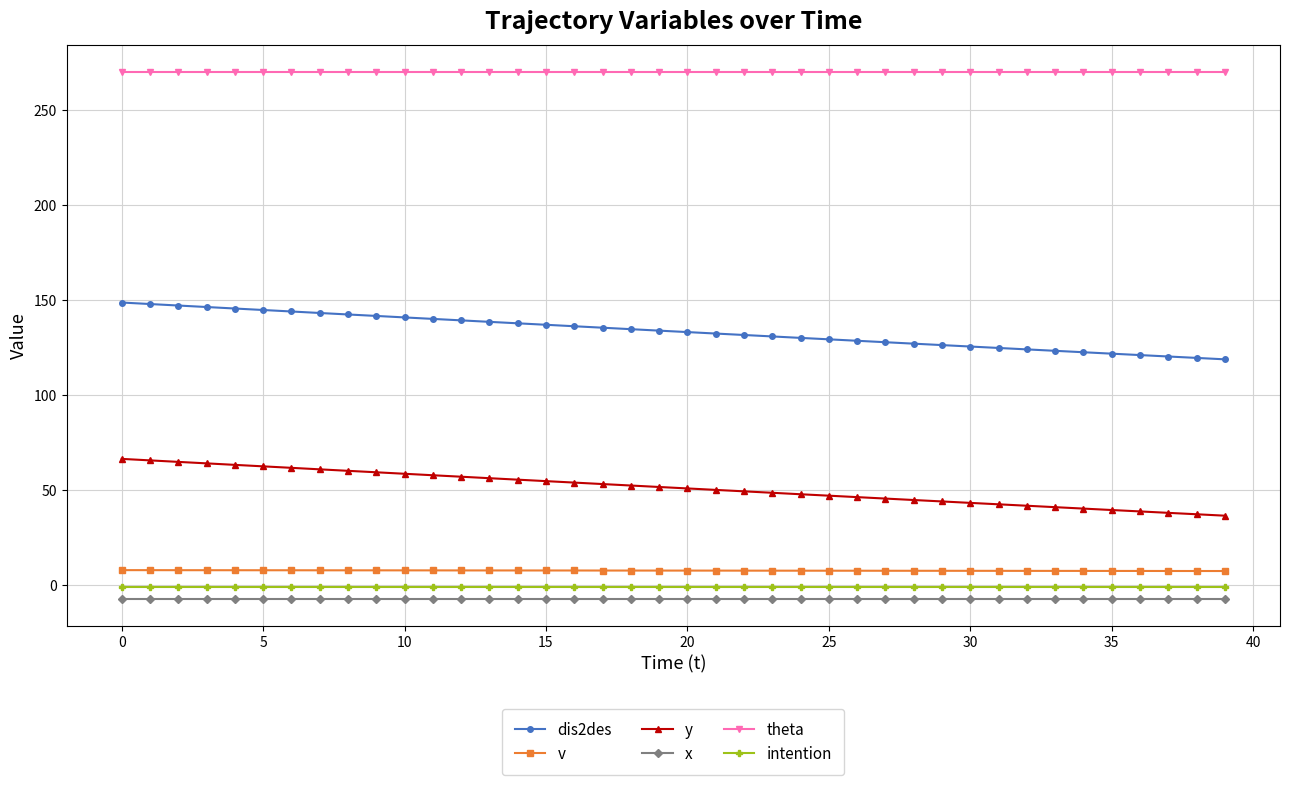

How many lines are shown in the chart?

6